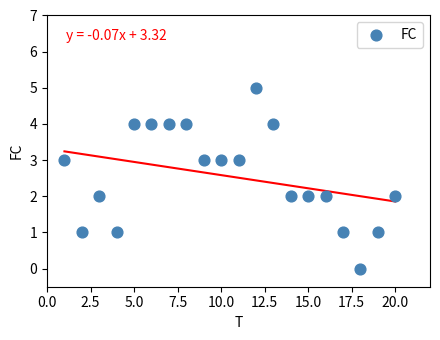

What is the range of X values (max minus min)?

19